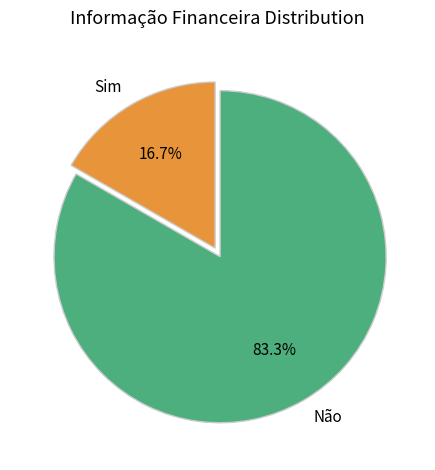

What is the ratio of the value at Sim to the value at Não?

0.2